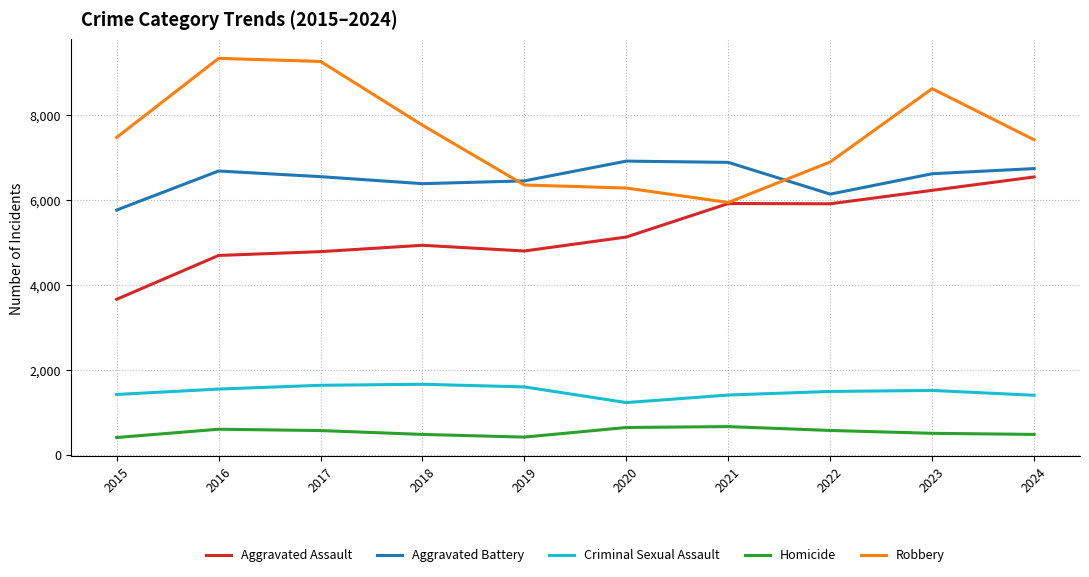

At 2020, list the series in order from smallest to largest.

Homicide, Criminal Sexual Assault, Aggravated Assault, Robbery, Aggravated Battery